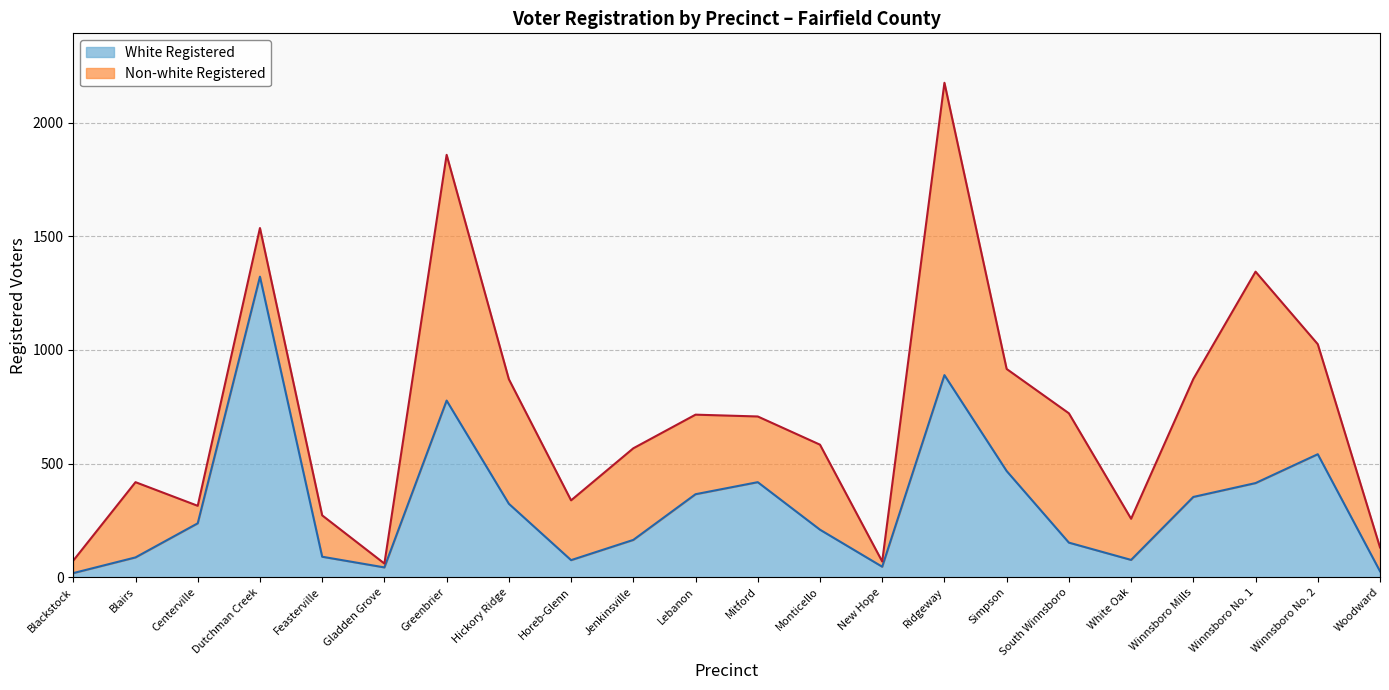

True or false: there are more than 1 points higher than both neighbors.

True